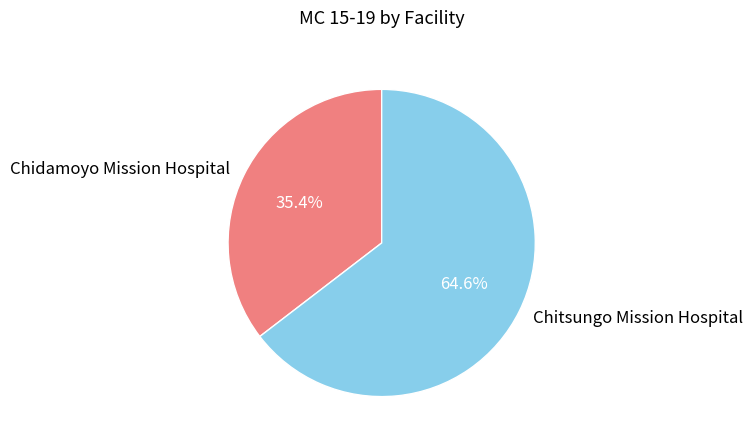

How much of the chart is everything except Chidamoyo Mission Hospital?

64.6%